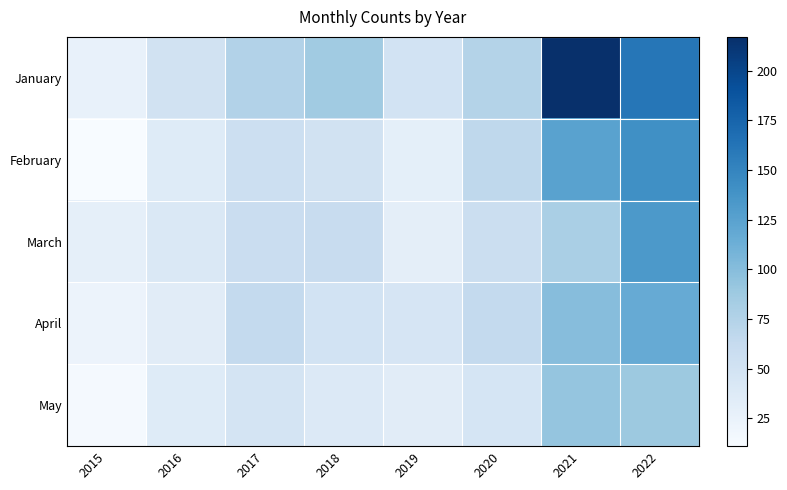

What is the total value across all series at 2019?

189